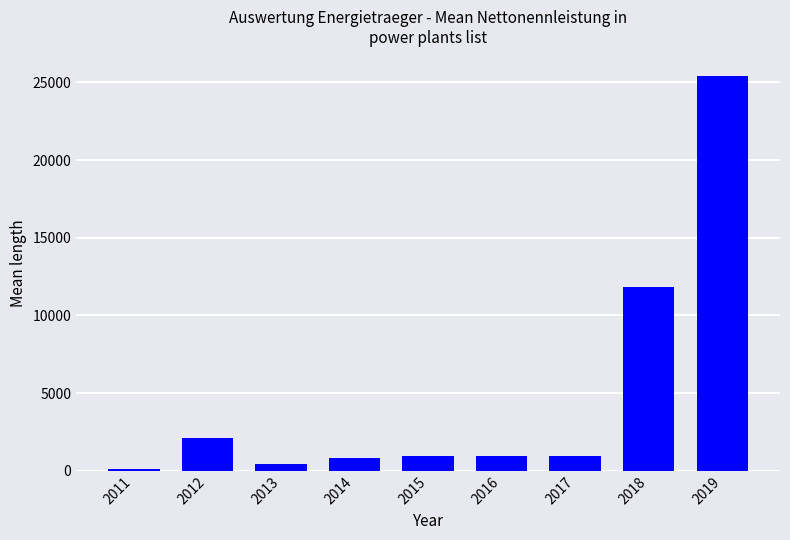

What is the average value?

4843.2